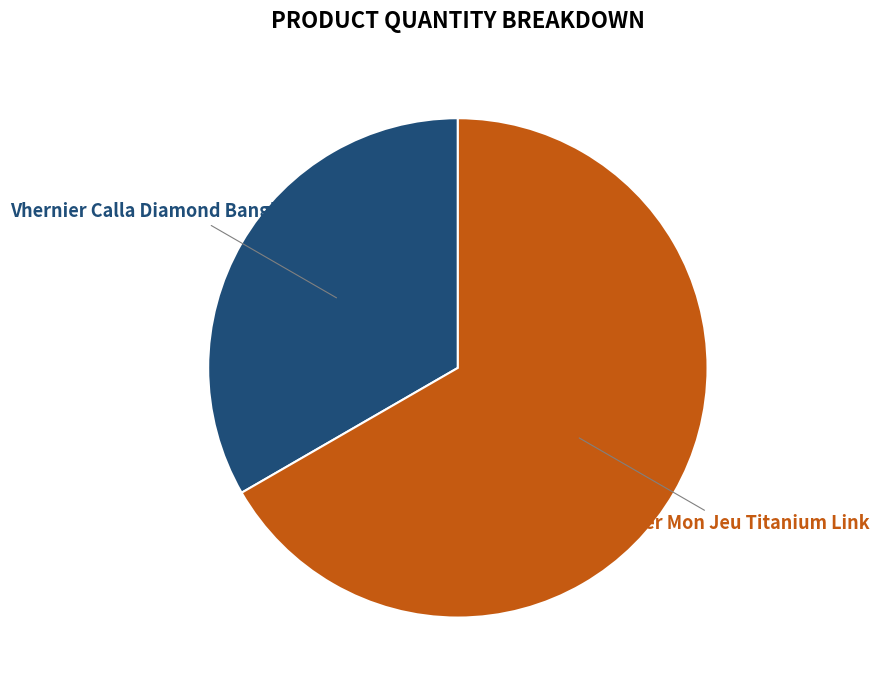

How many segments does this pie chart have?

2